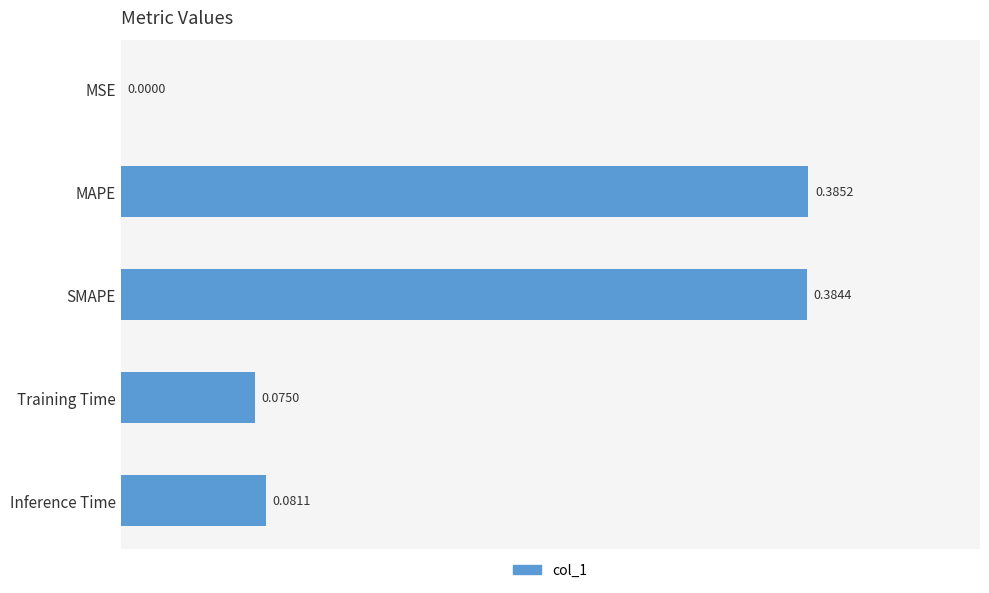

What is the sum of all values?

0.9